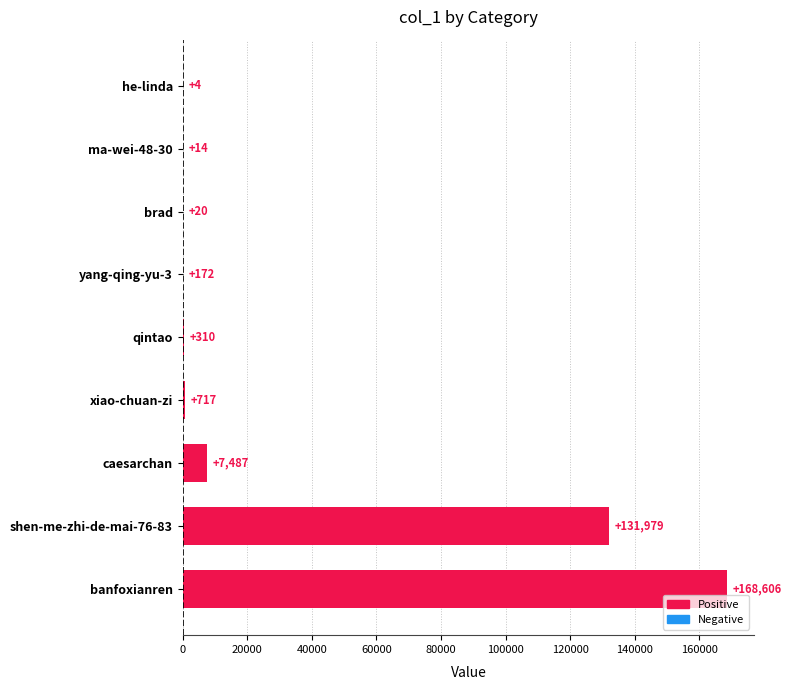

Is it true that the value at qintao is 310?

True